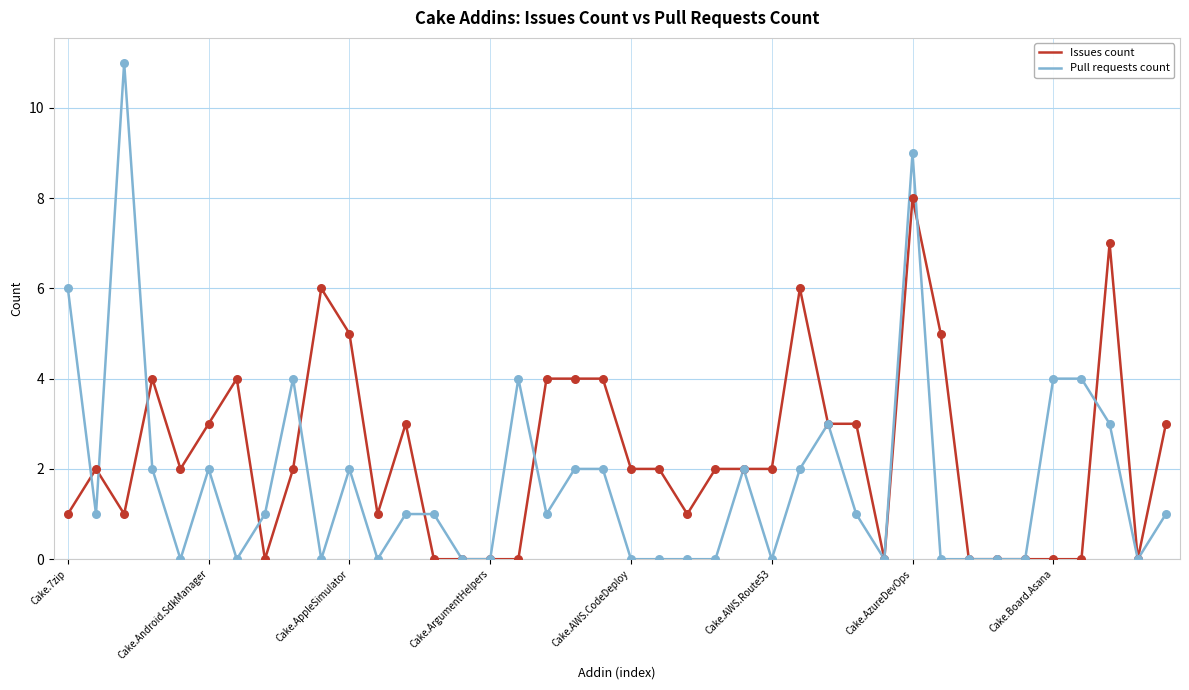

Which series has the largest total across all categories?

Issues count